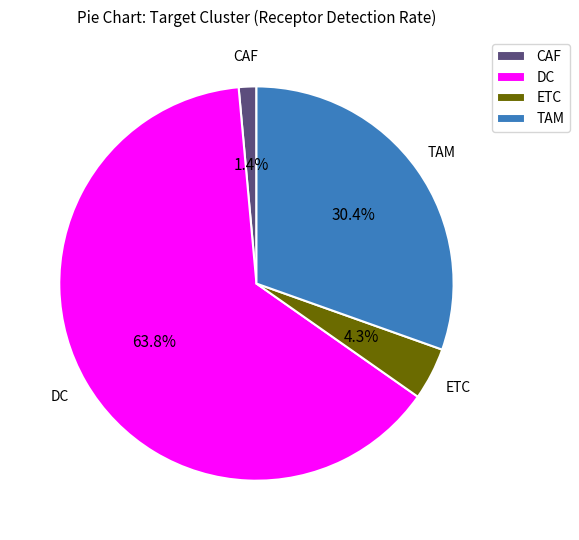

How many segments does this pie chart have?

4